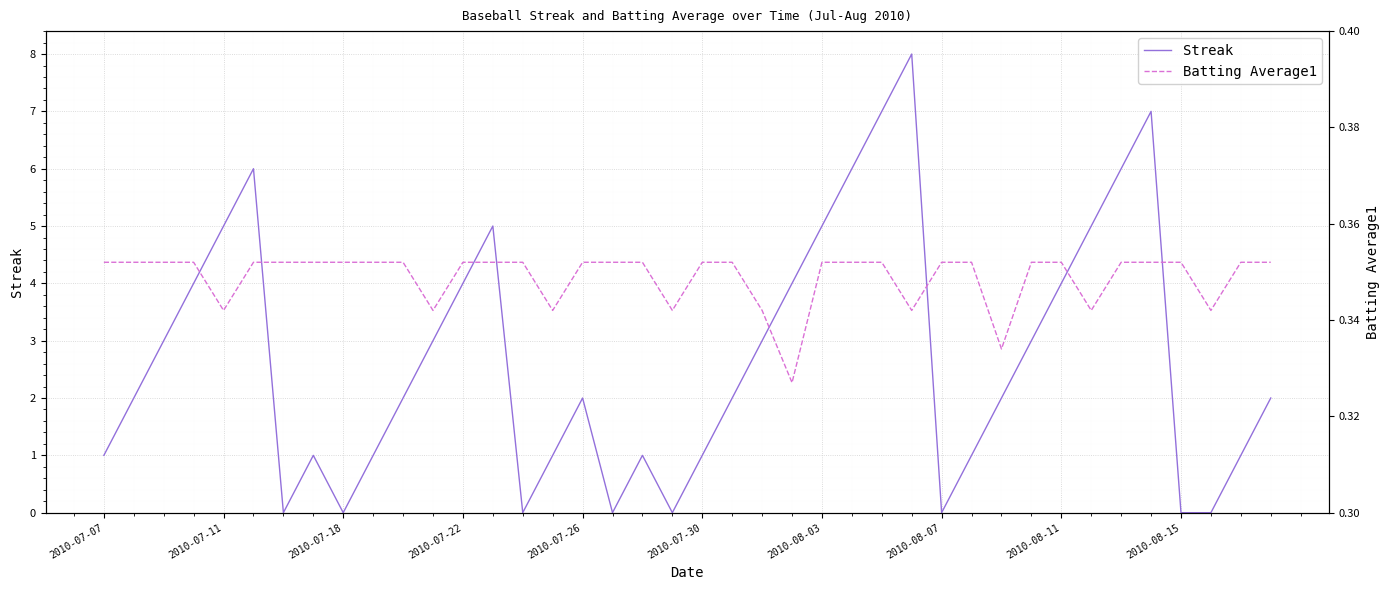

What is the difference between the Streak values at 35 and 13?

2.0